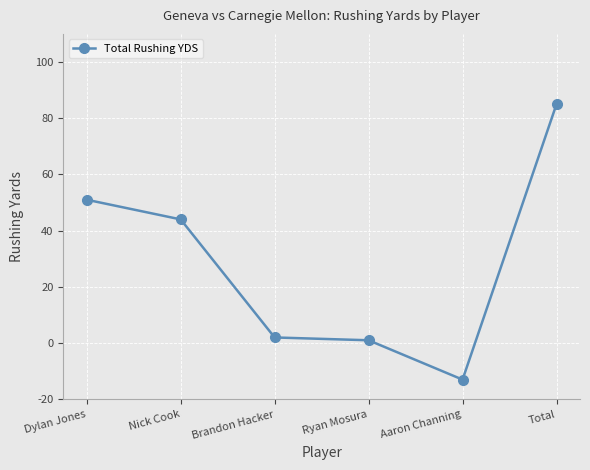

Where is the data nearest to the value 36?

Nick Cook